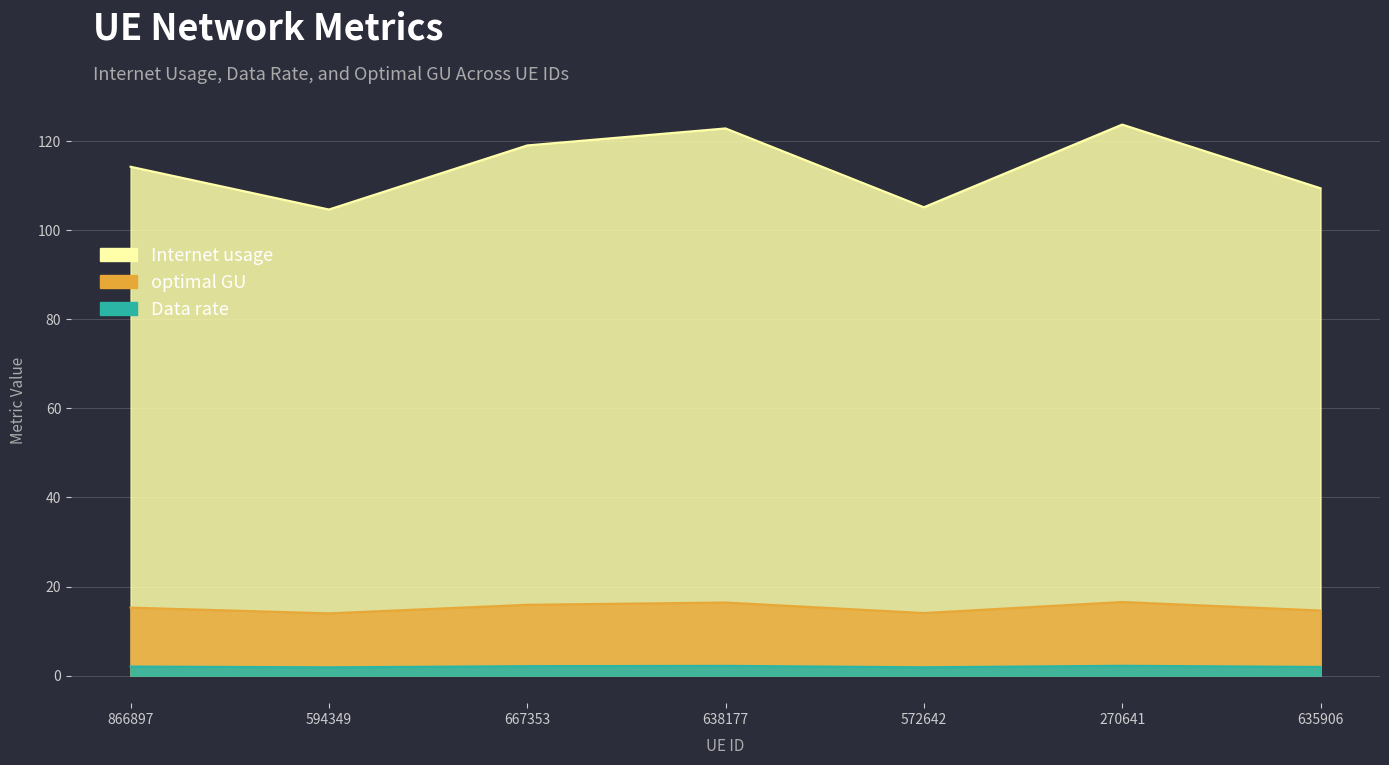

True or false: Internet usage and optimal GU intersect in this chart.

False